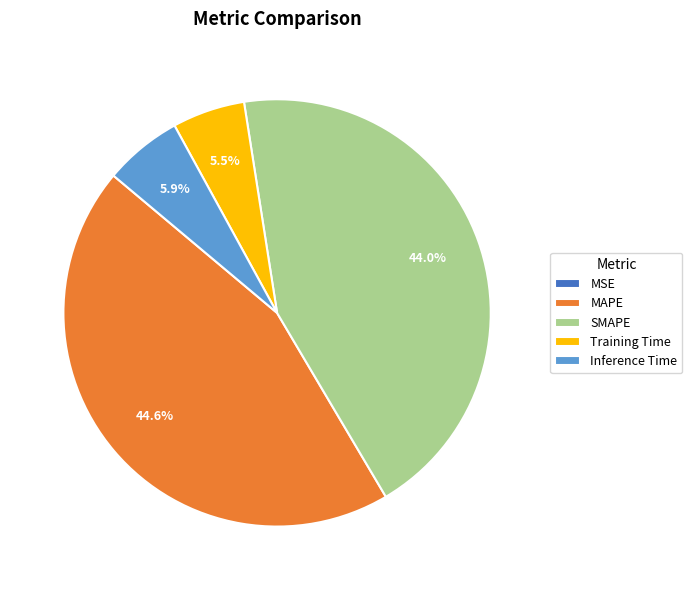

Is there a majority slice in this chart?

No